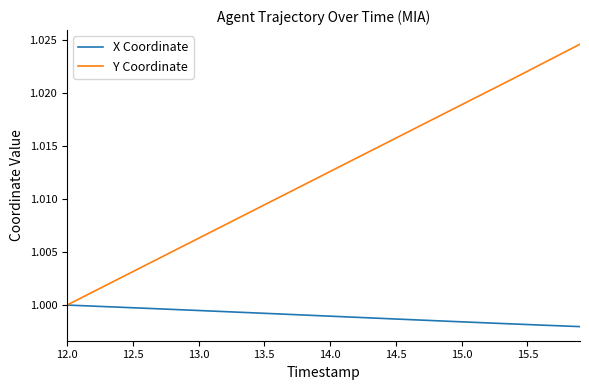

Rank the series by their average value, from highest to lowest.

Y Coordinate, X Coordinate